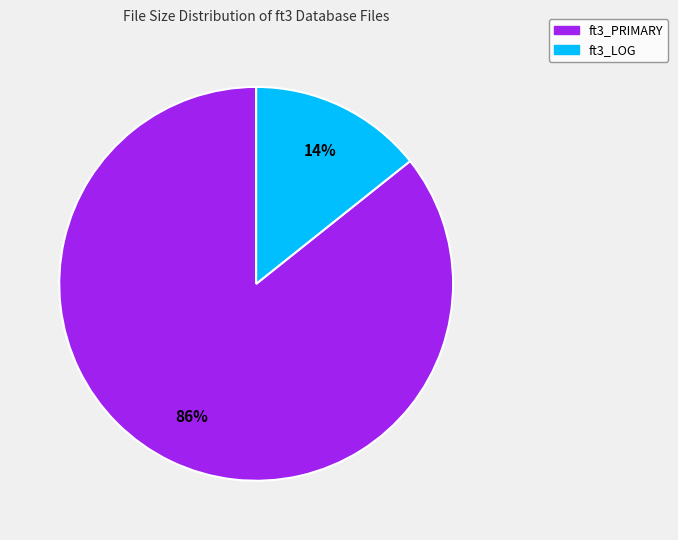

To the nearest percent, what is the average slice percentage?

50%